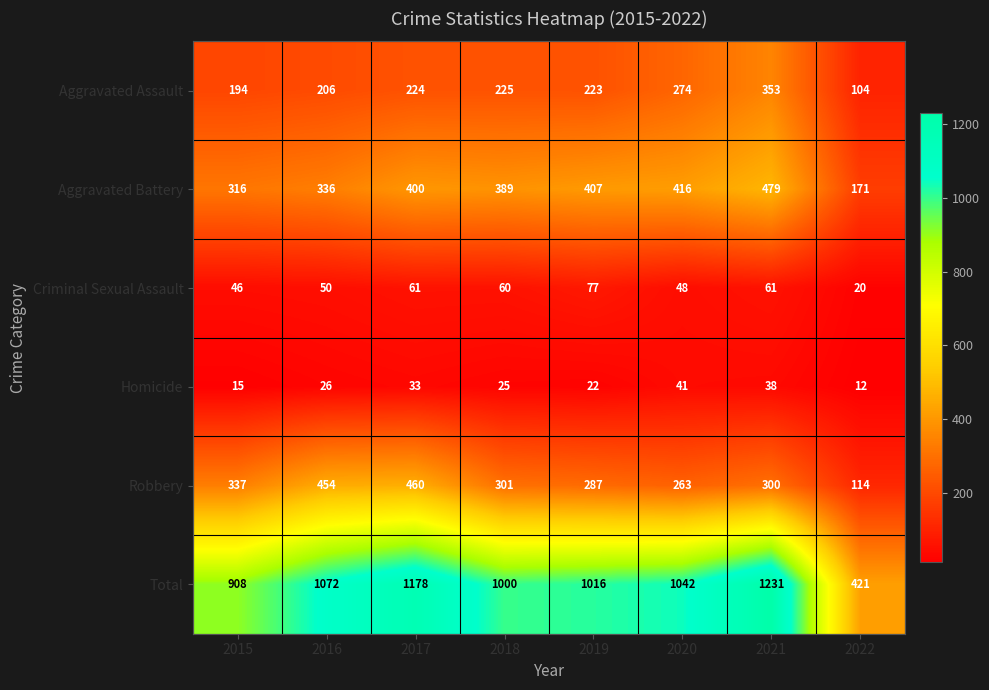

At how many categories does at least one series exceed 809?

7